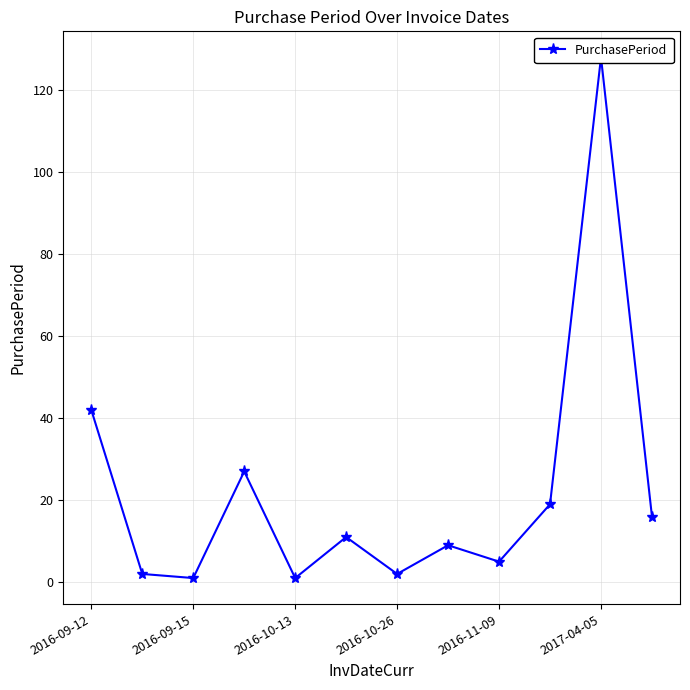

How many points are higher than both their immediate neighbors (excluding endpoints)?

4